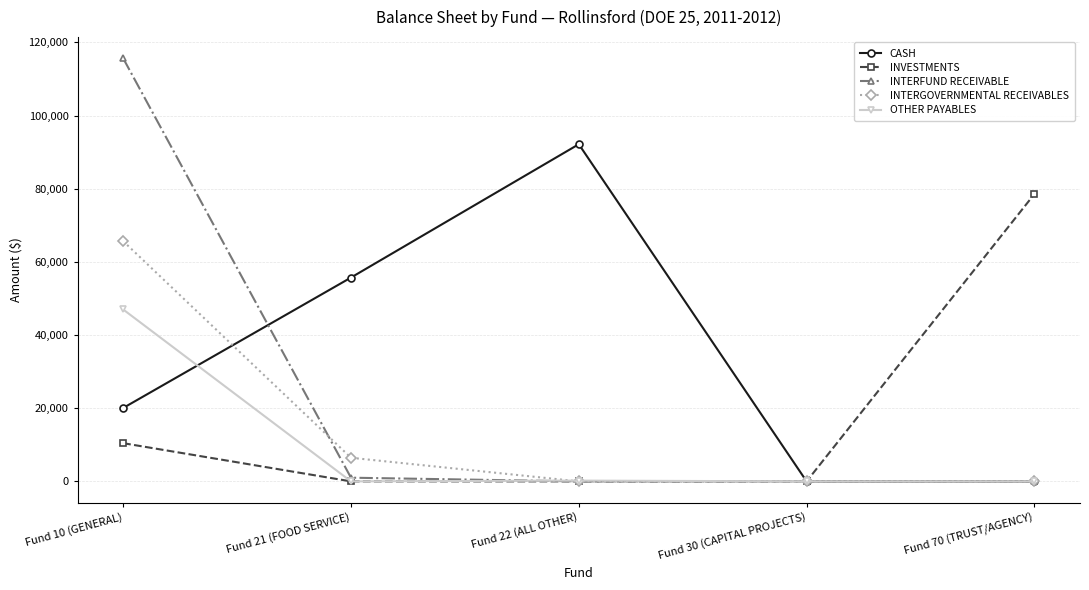

Between Fund 22 (ALL OTHER) and Fund 30 (CAPITAL PROJECTS), which series saw the biggest shift?

CASH